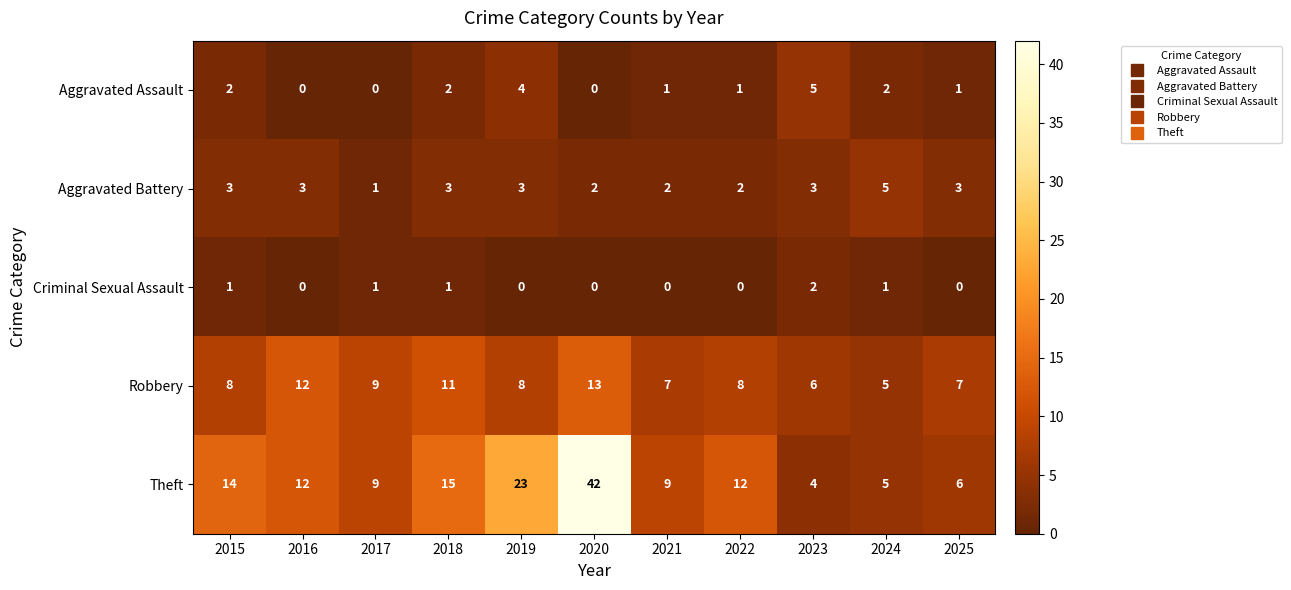

Which series has the largest total across all categories?

Theft